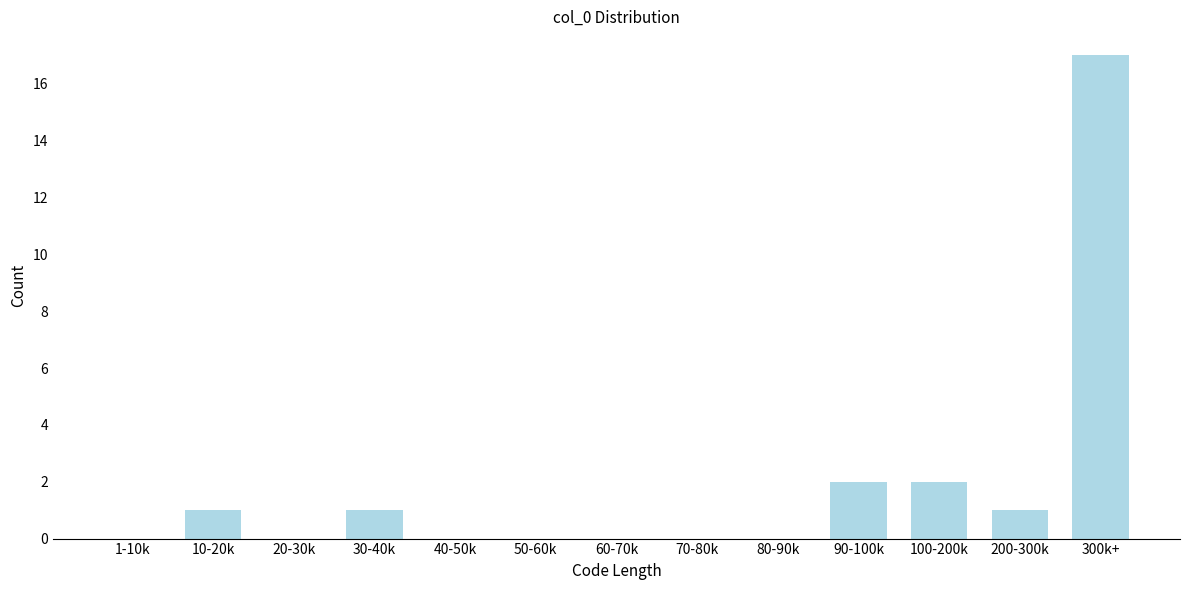

Reading left to right, transcribe all the data shown in this chart.

1-10k=0	10-20k=1	20-30k=0	30-40k=1	40-50k=0	50-60k=0	60-70k=0	70-80k=0	80-90k=0	90-100k=2	100-200k=2	200-300k=1	300k+=17